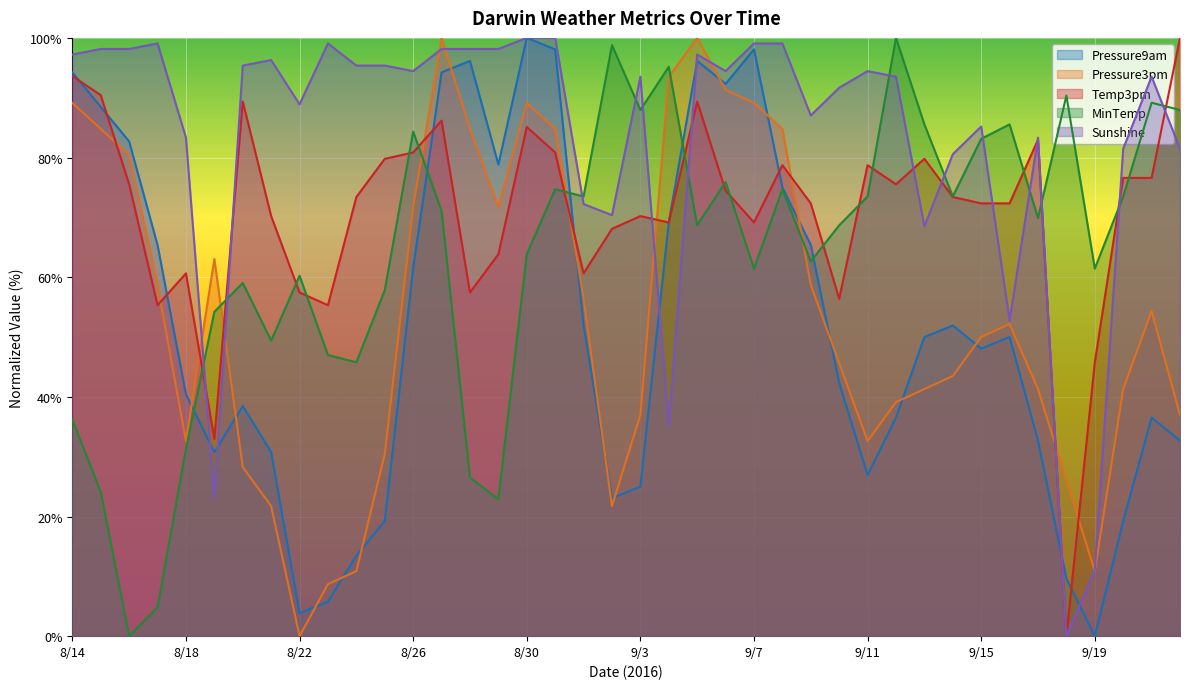

Between 8/19 and 9/7, which is larger?

9/7